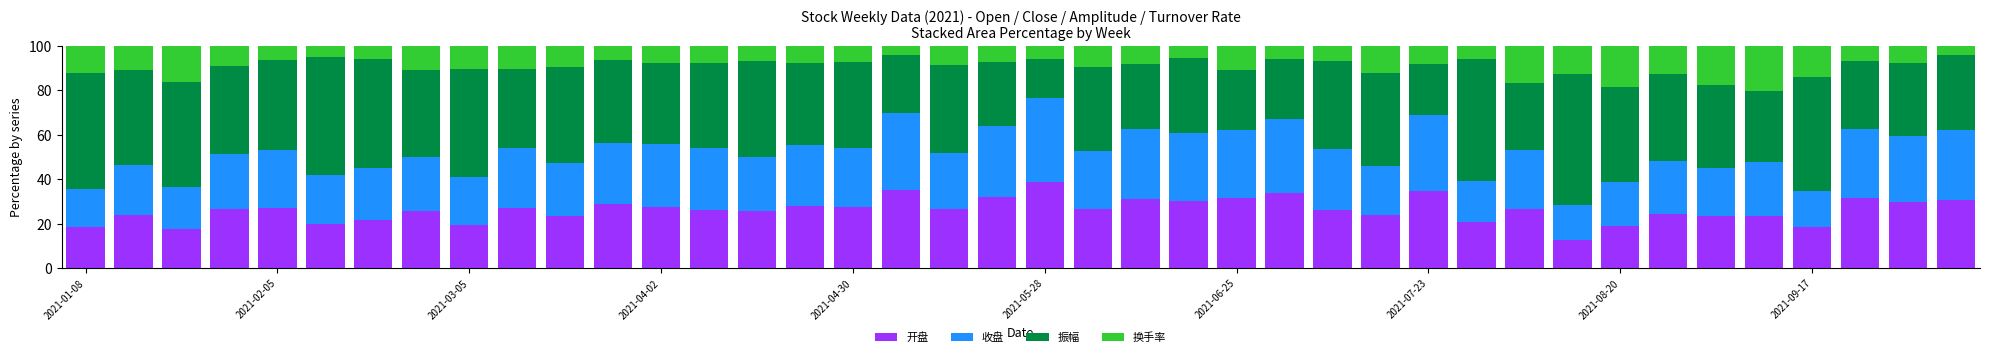

What is the maximum value for 开盘?

38.6